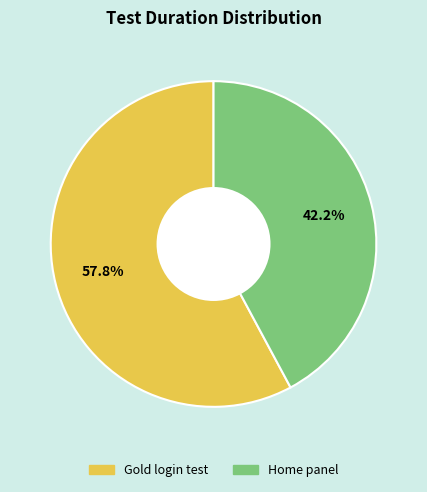

Combined, what portion of the pie is Home panel and Gold login test?

100.0%